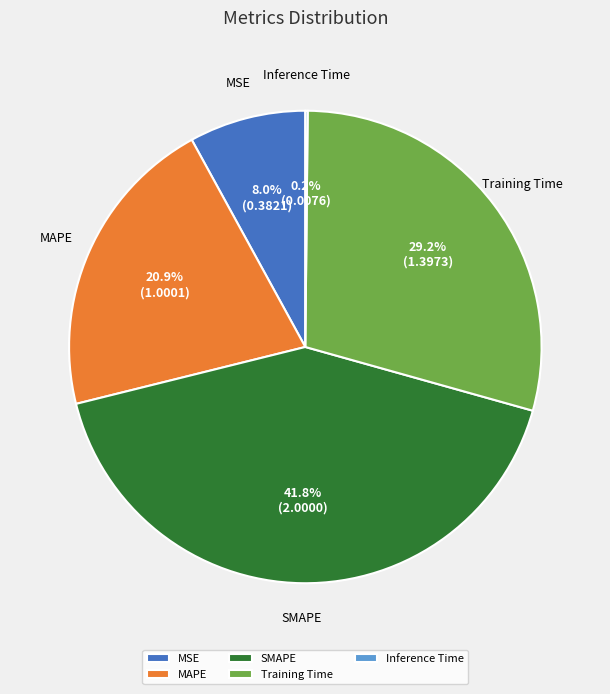

To the nearest percent, what portion does SMAPE represent?

42%